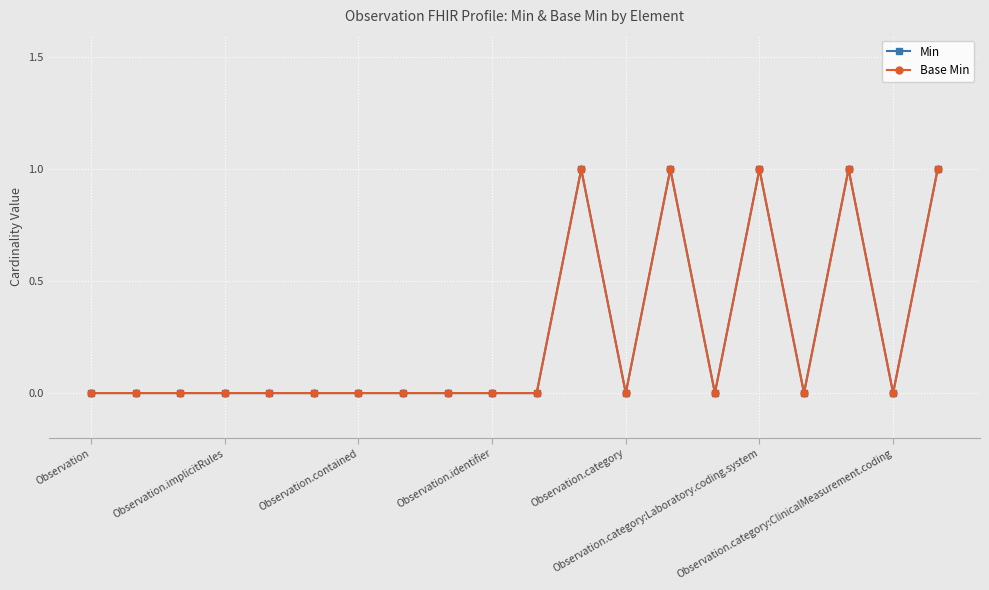

Is this an area chart (filled region under the line)?

No